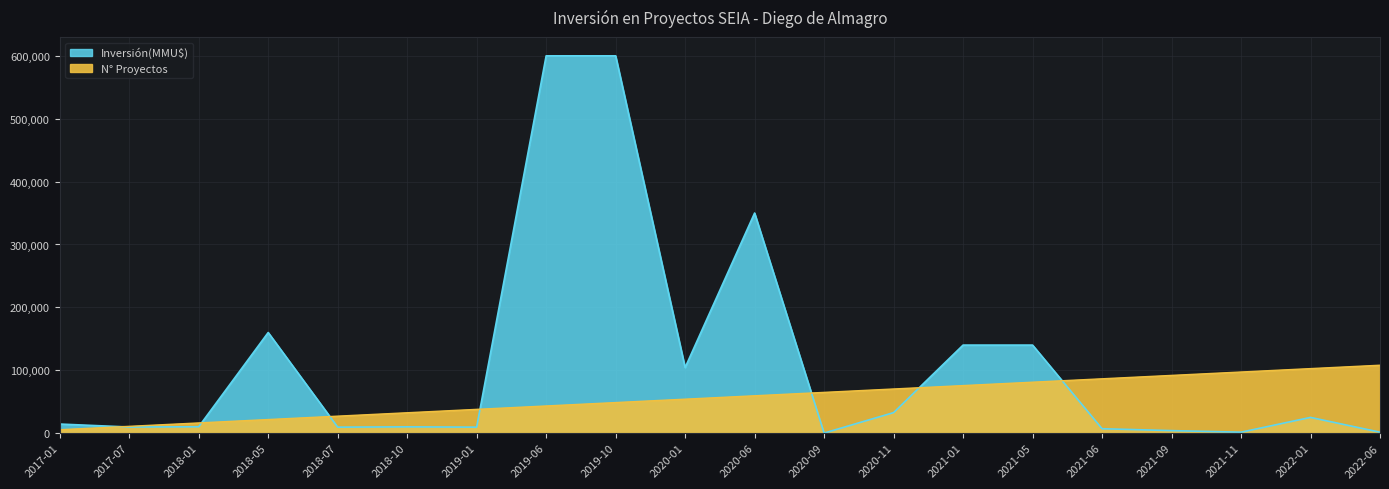

How many data points in Proyectos are less than 59400?

10